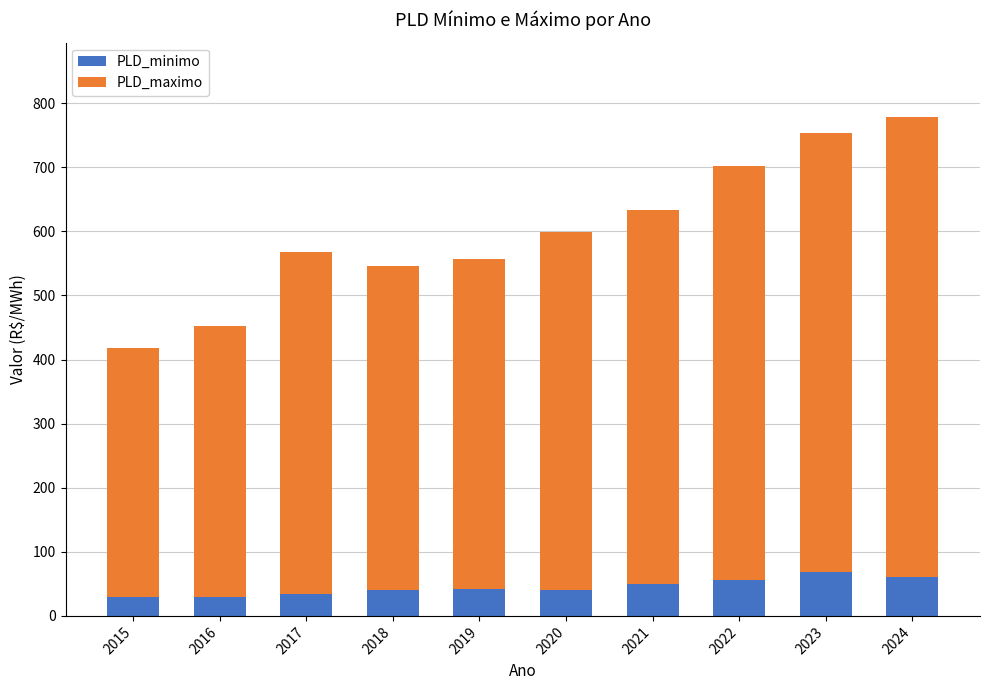

What are all the series names shown in the legend?

PLD_minimo, PLD_maximo